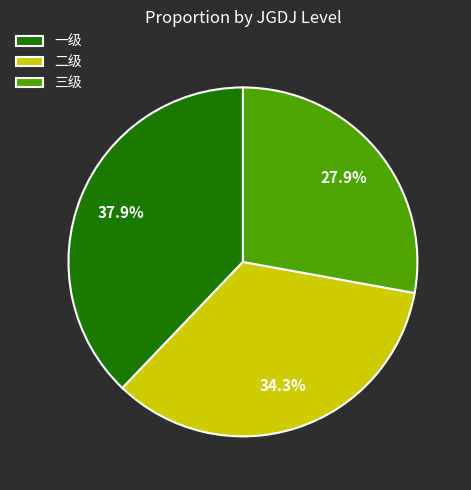

To the nearest percent, what is the difference between the 三级 and 二级 slice percentages?

6%